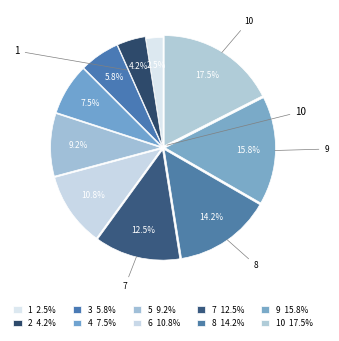

How many segments does this pie chart have?

10